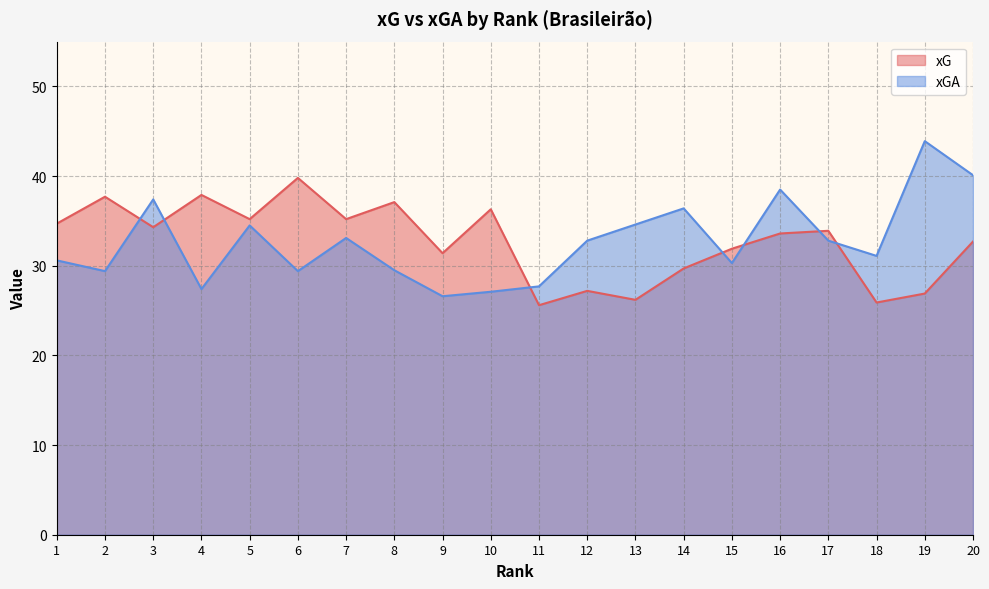

Is it true that xG equals 51.8 at 10?

False